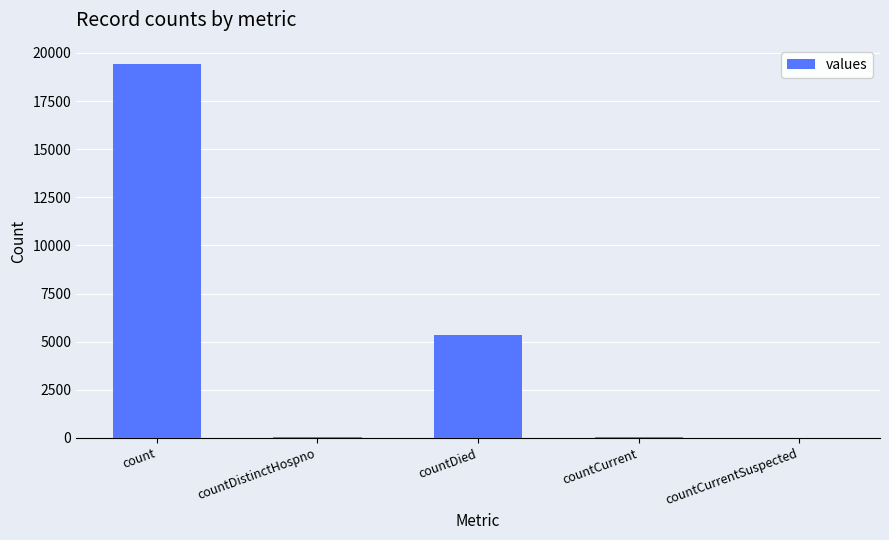

Is it true that the value at countDied is 5357?

True